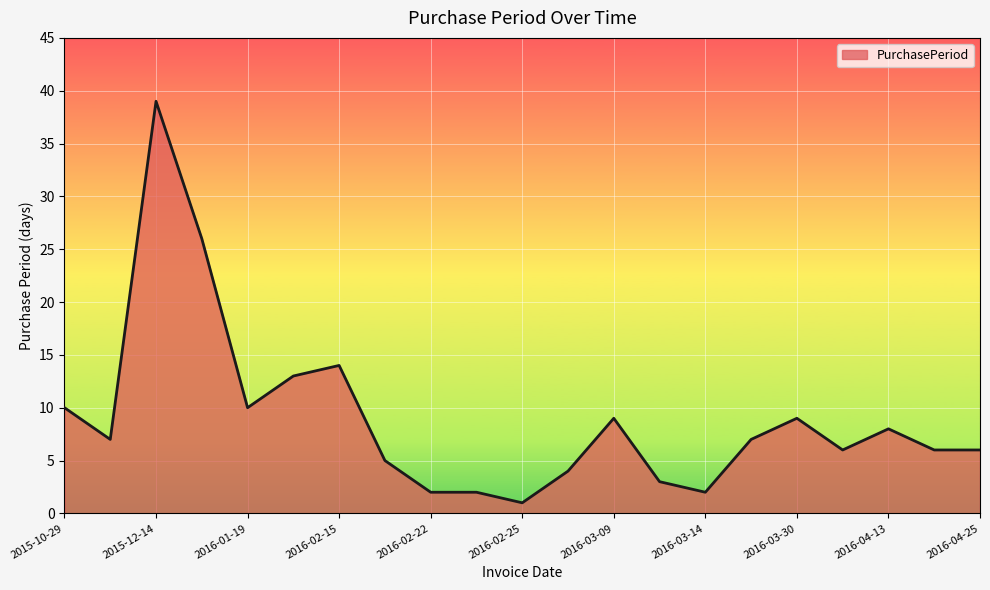

Does the chart display data point markers on the line(s)?

No